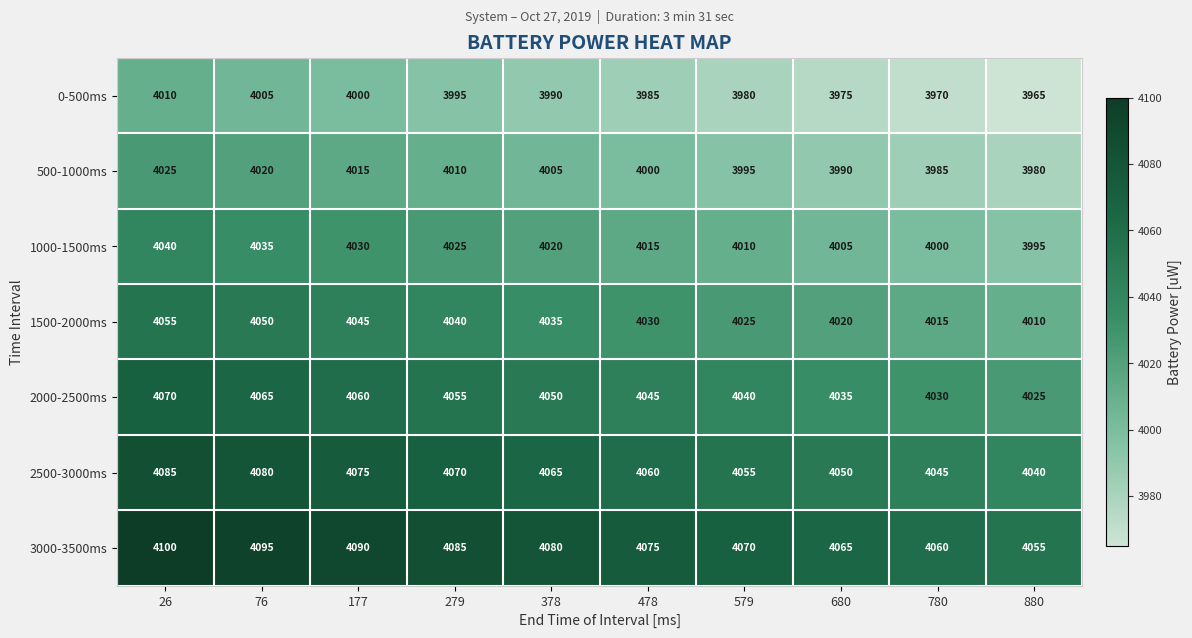

The 3000-3500ms series shows 4090 at 177. True or false?

True